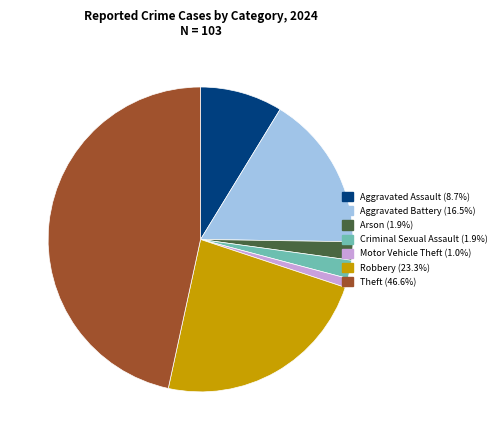

Is there any slice that represents more than half of the pie?

No